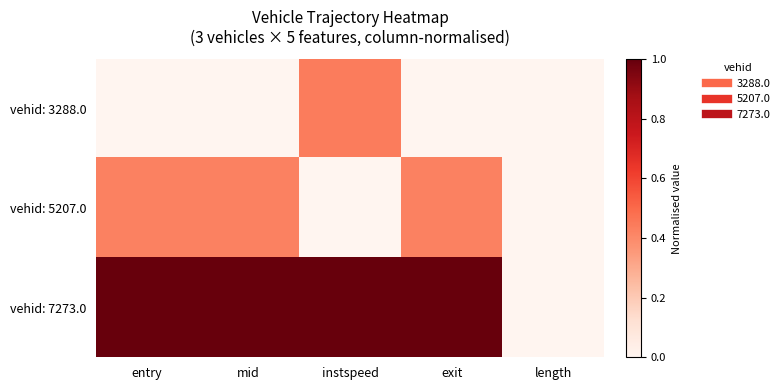

Reading left to right, transcribe all the data shown in this chart.

vehid: 3288.0: entry=0.0	mid=0.0	instspeed=0.4	exit=0.0	length=0.0
vehid: 5207.0: entry=0.4	mid=0.4	instspeed=0.0	exit=0.4	length=0.0
vehid: 7273.0: entry=1.0	mid=1.0	instspeed=1.0	exit=1.0	length=0.0